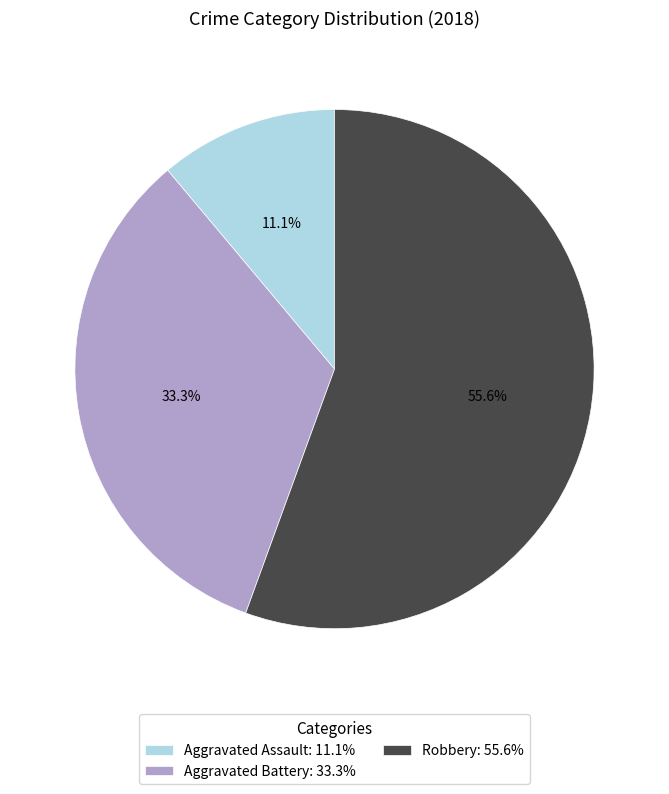

Which slice is the largest?

Robbery: 55.6%